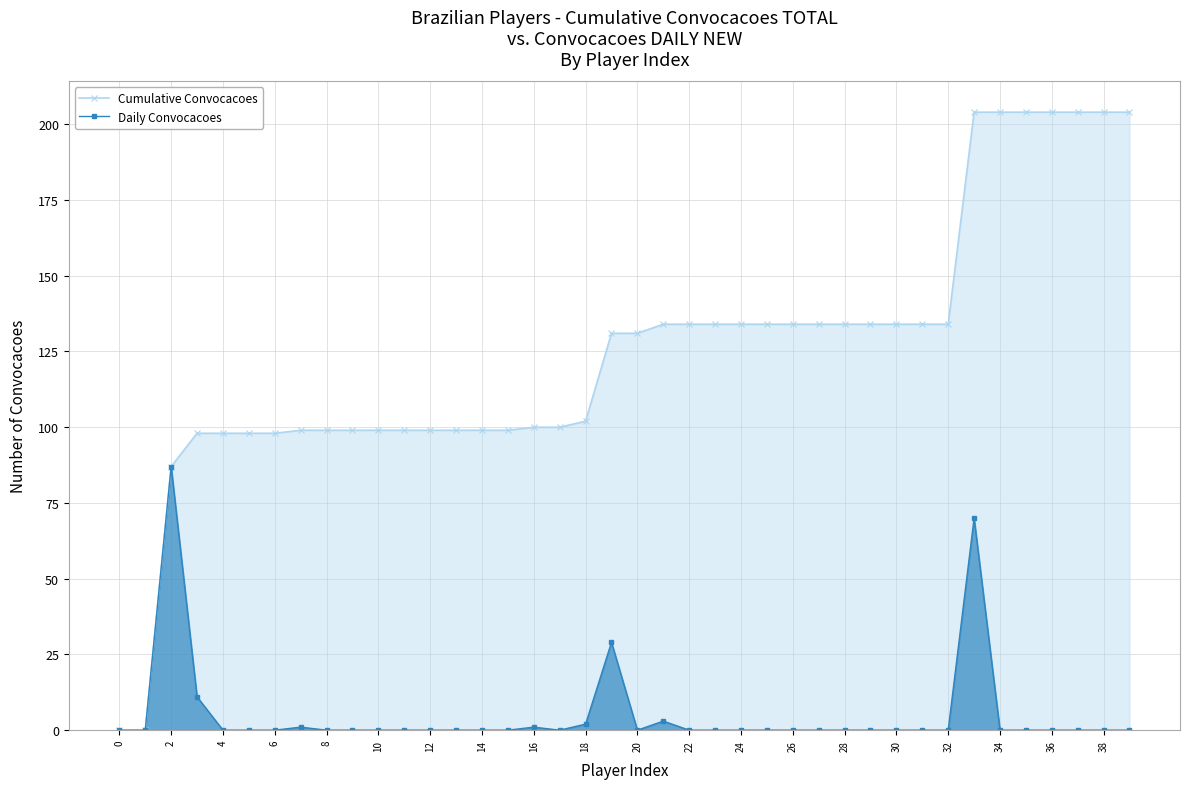

What is the value of the Cumulative Convocacoes point at the 14th from the left?

99